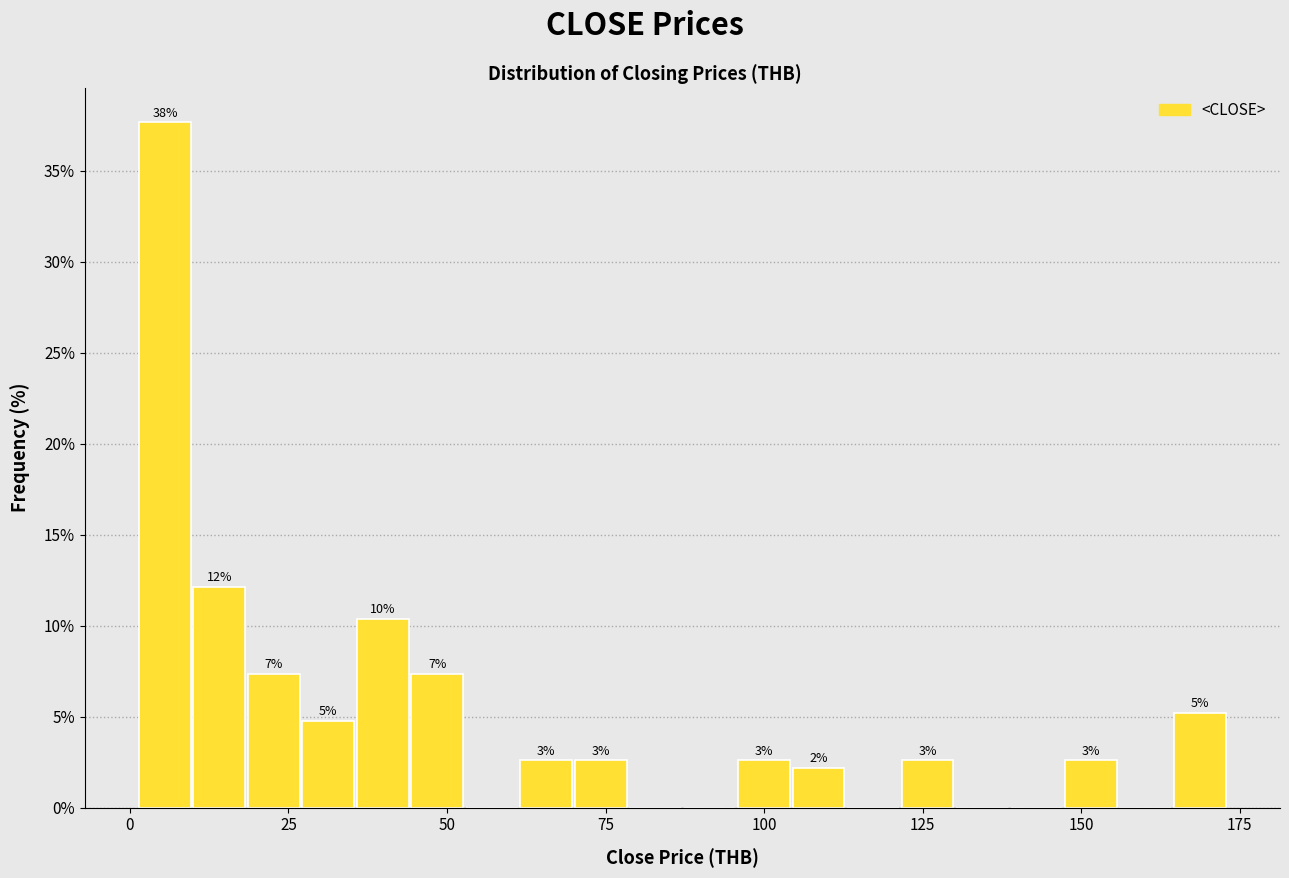

Read against the x-axis, roughly where is the centre of the tallest bar?

5